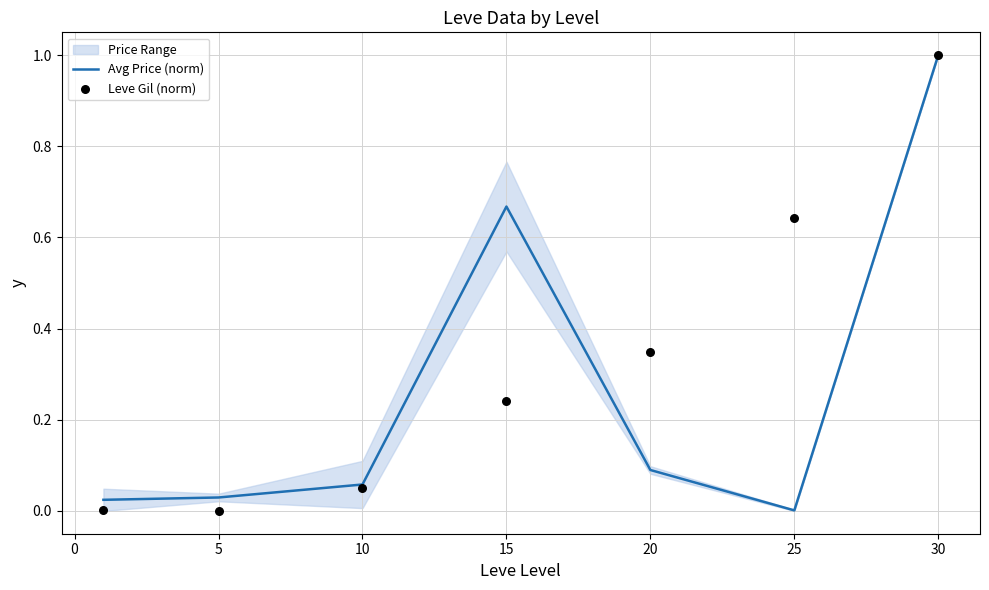

Which category has the lowest value in the Avg Price (norm) series?

25